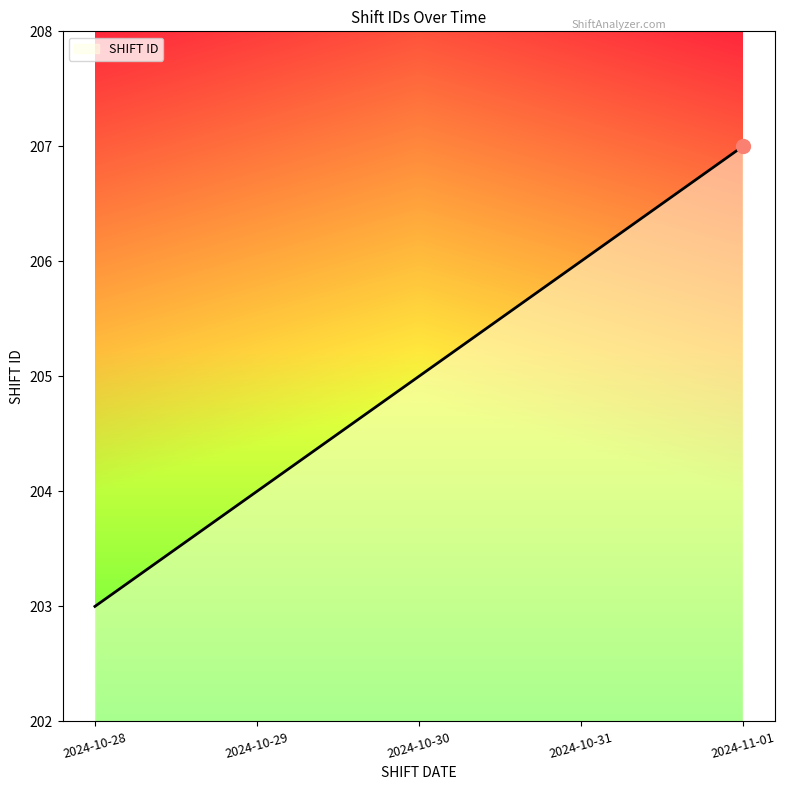

What is the maximum value shown in the chart?

207